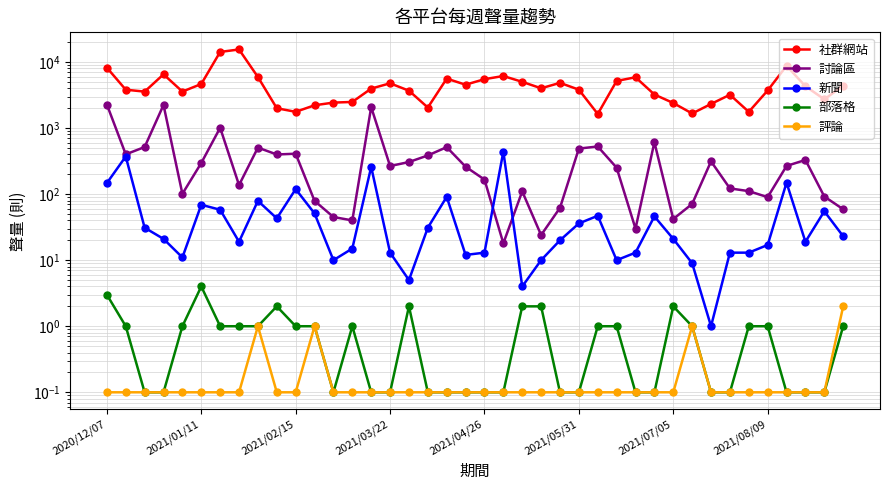

In 討論區, how many points are lower than both neighbors (excluding endpoints)?

11